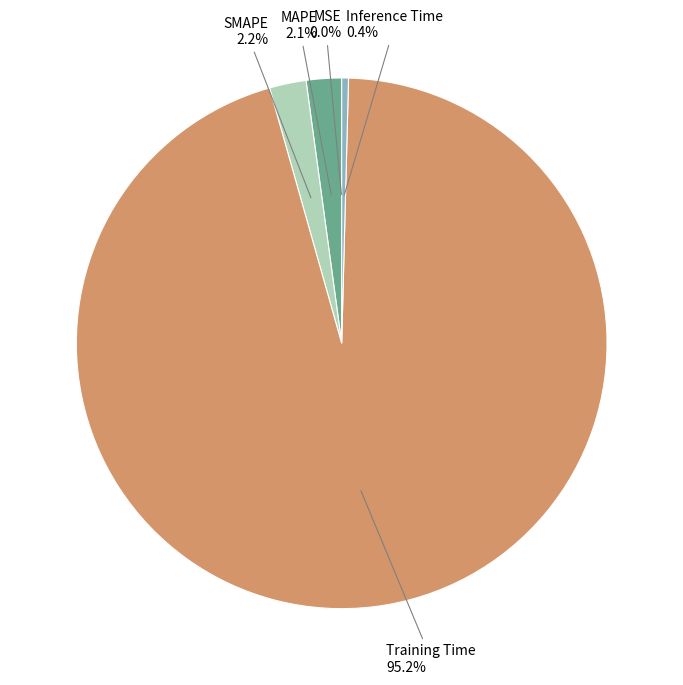

Is there any slice that represents more than half of the pie?

Yes